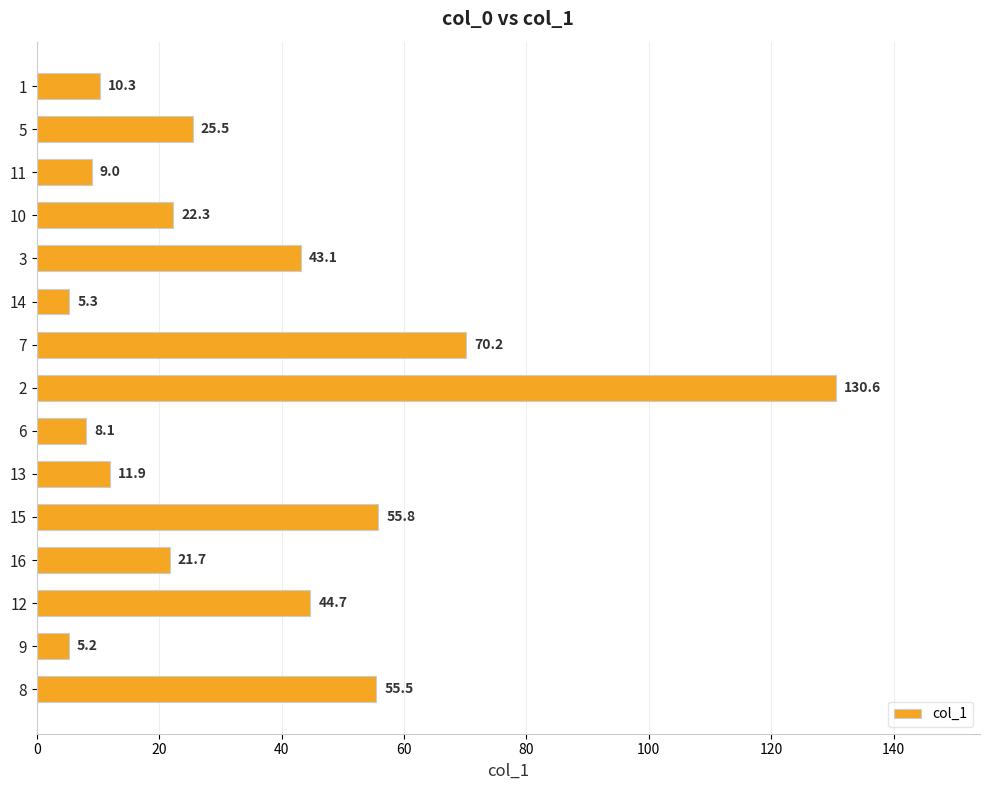

What is the minimum value shown in the chart?

5.2